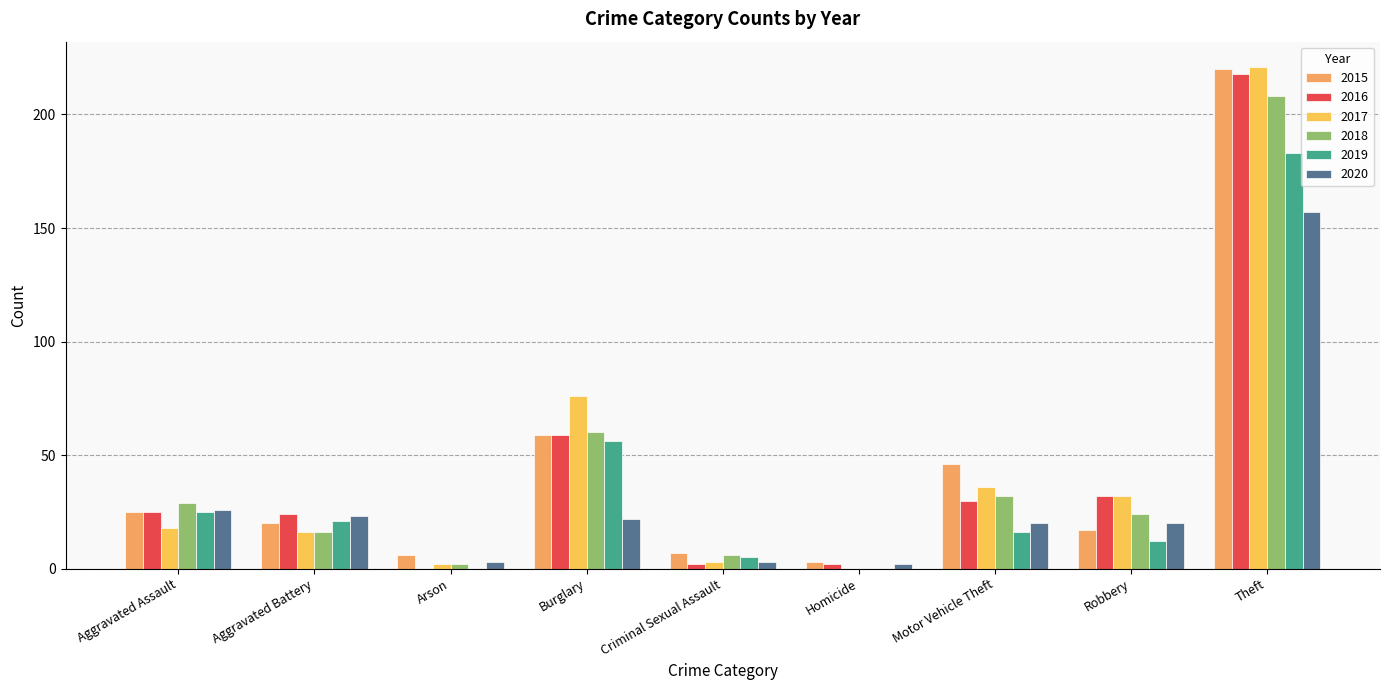

Which has a higher value, Criminal Sexual Assault or Robbery?

Robbery